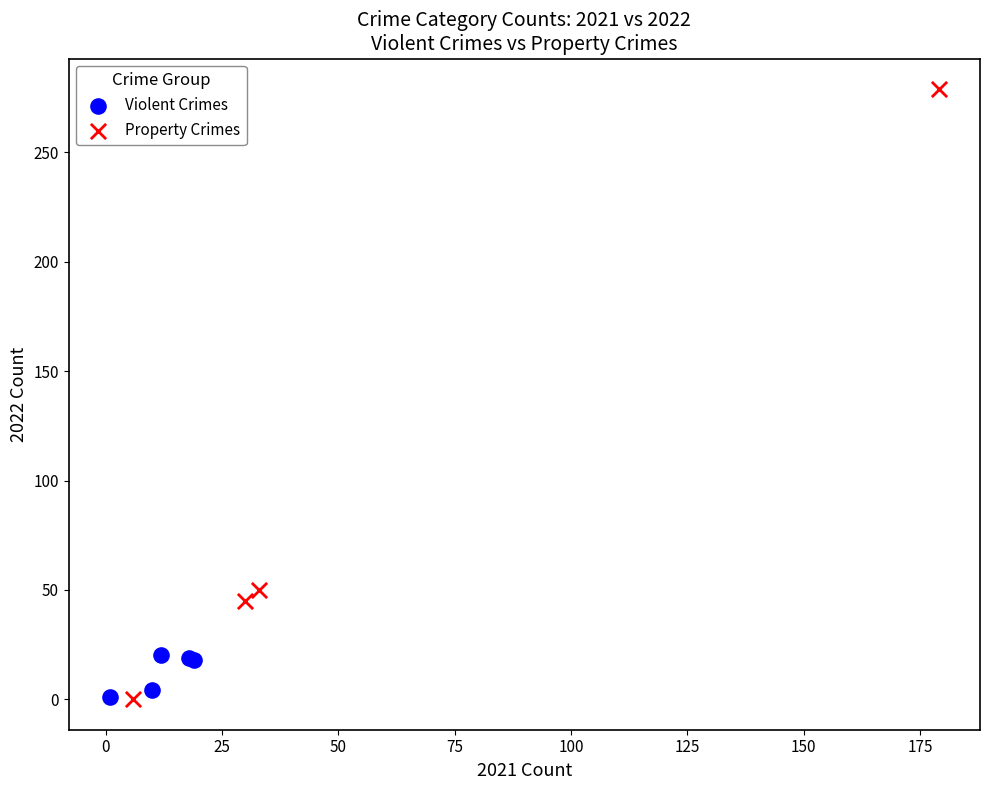

Which series has the largest Y range (max minus min)?

Property Crimes